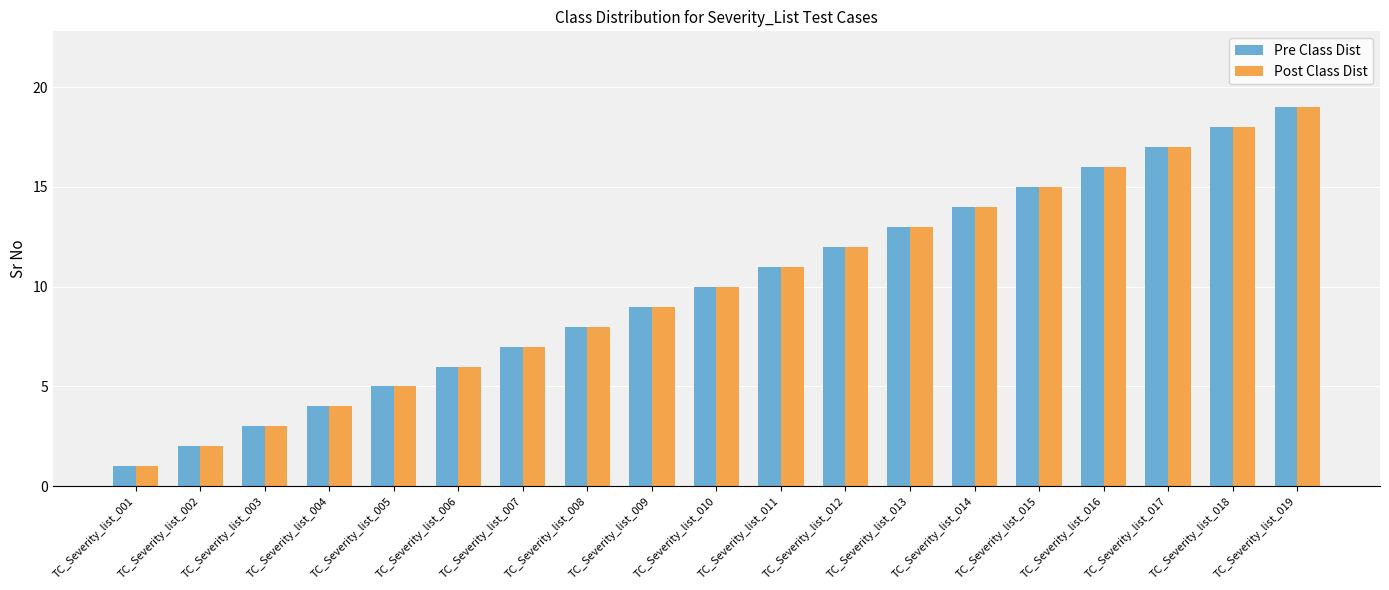

What is the lowest value of the Post Class Dist series?

1